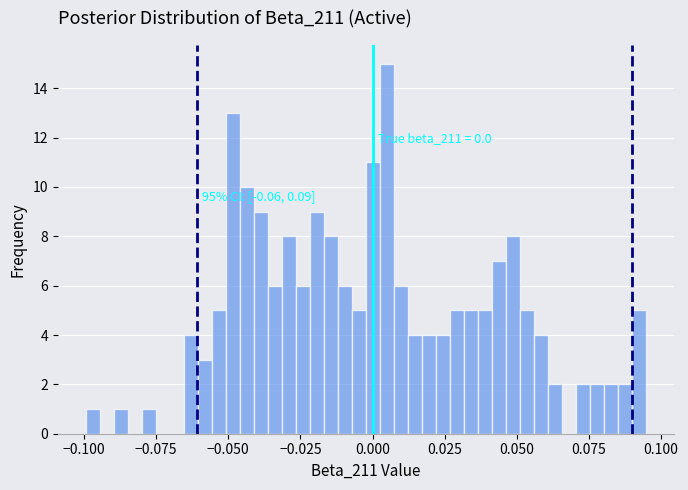

Around what value on the x-axis is the tallest bar? Give the approximate position of its centre, as read against the axis.

0.005